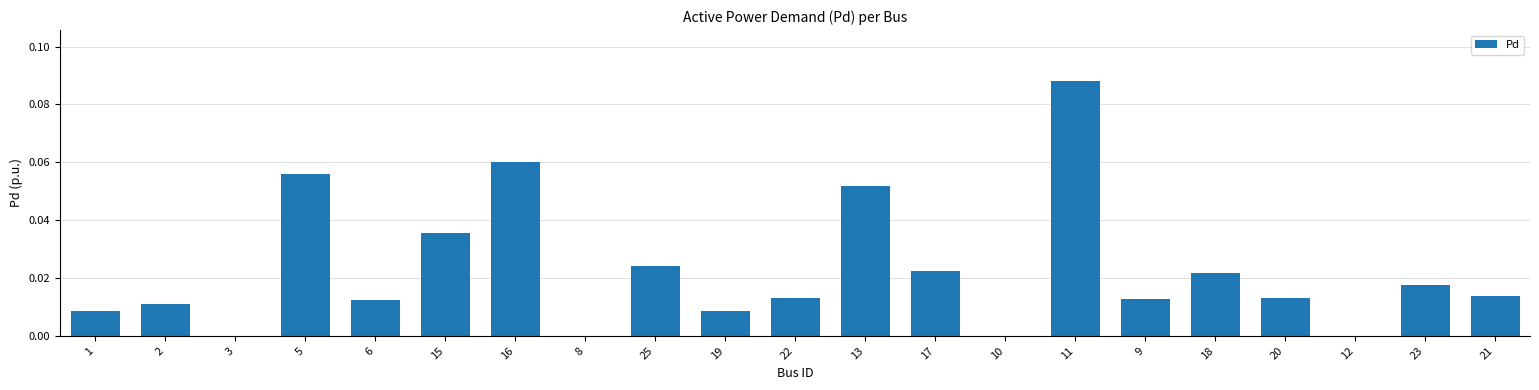

The chart shows a value of 0.0 at 12. True or false?

True